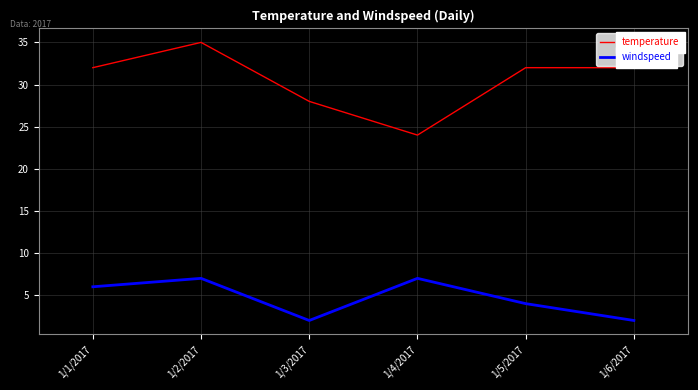

What is the highest value of the temperature series?

35